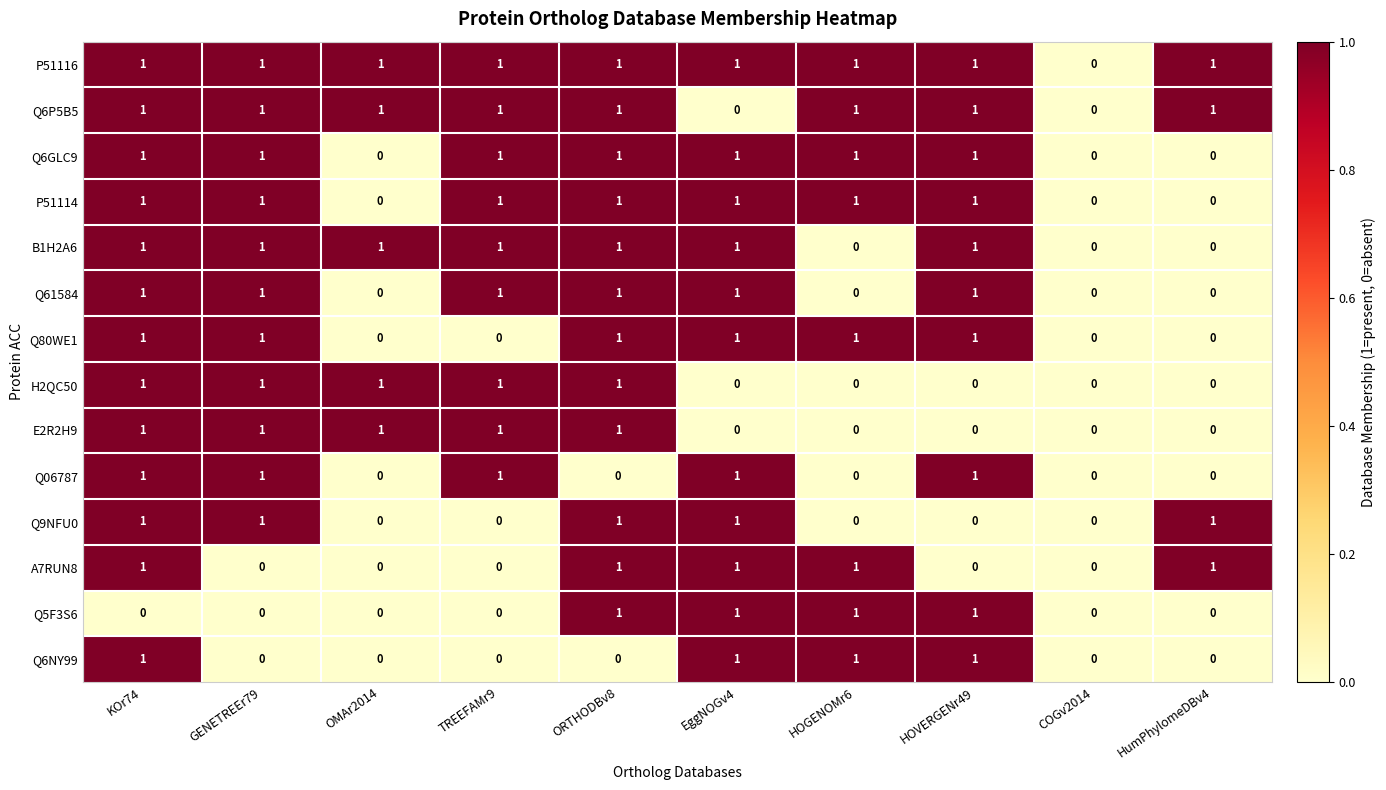

The P51114 series shows 2 at TREEFAMr9. True or false?

False